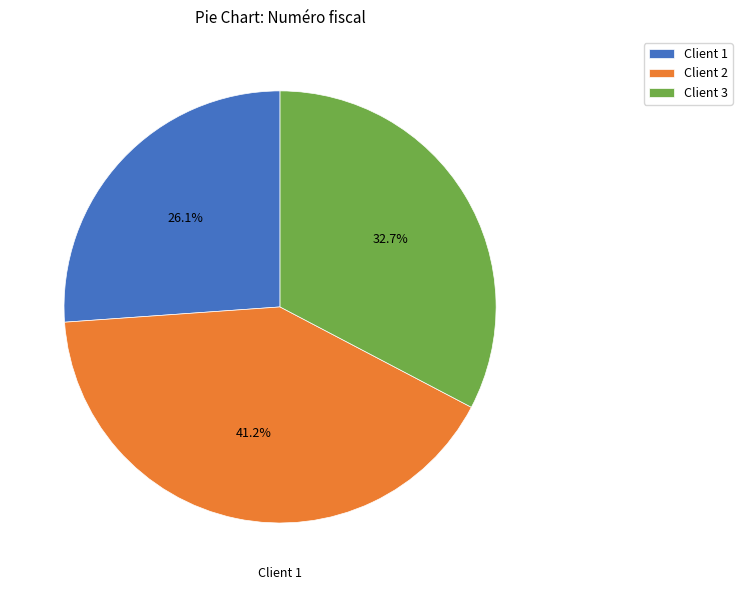

Is there a majority slice in this chart?

No